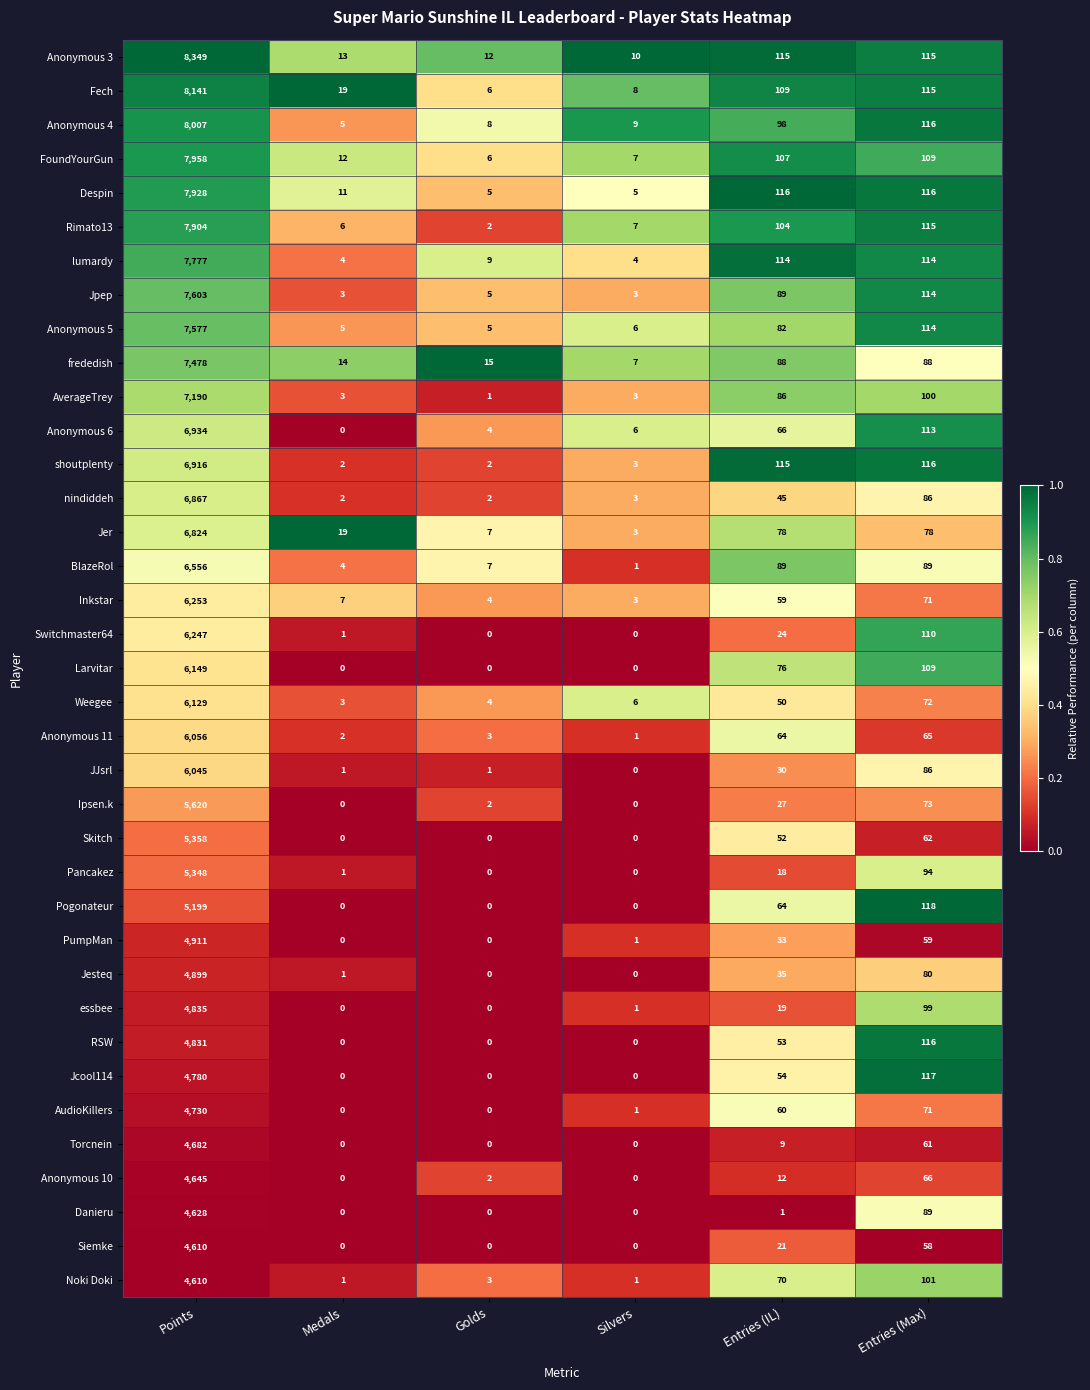

Read the AverageTrey value at Entries (IL), to the nearest 100.

100